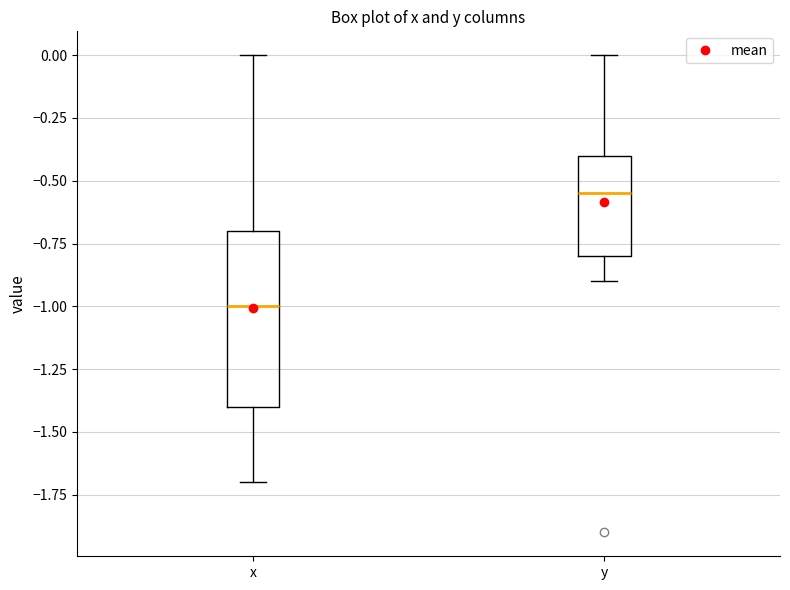

Where is the lower edge of the box for y on the y-axis? The values are not printed on the chart, so give them approximately, as read against the axis.

-0.80